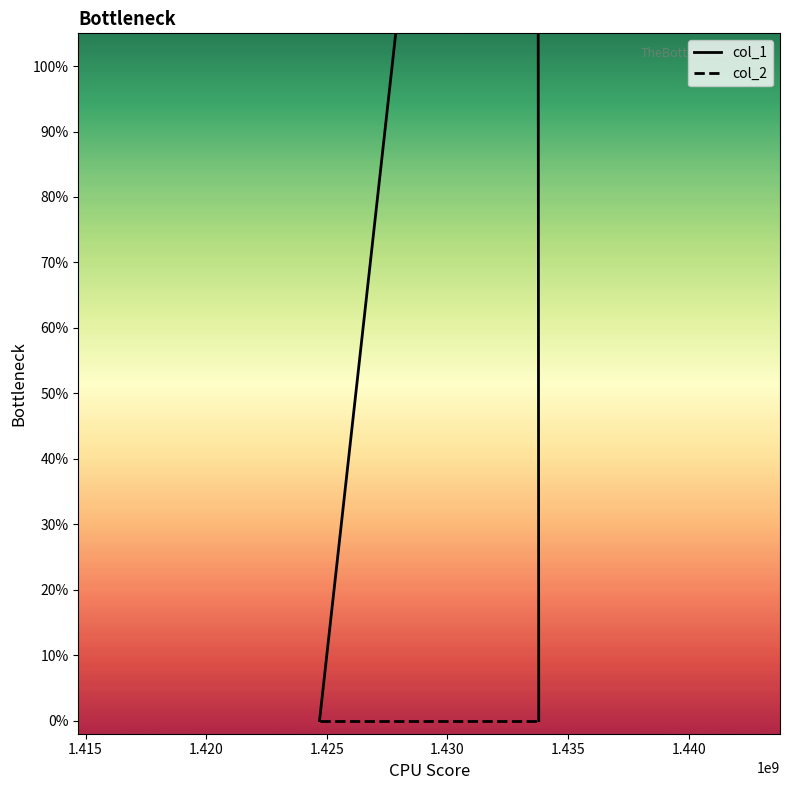

List the series in order of their peak value, lowest first.

col_2, col_1